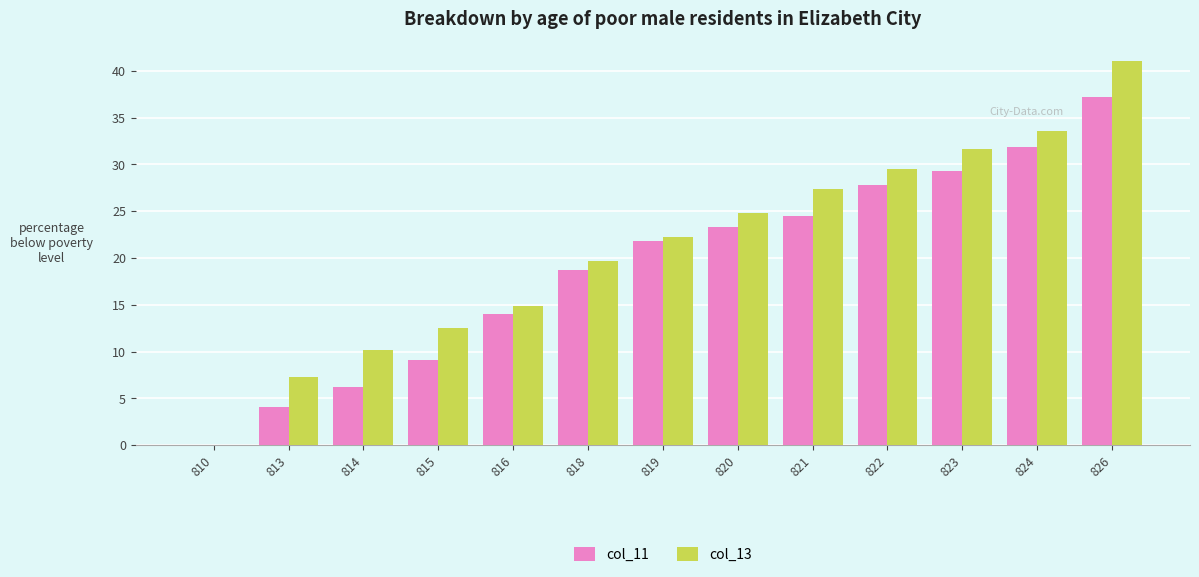

Where does the col_11 series first go above 21?

819